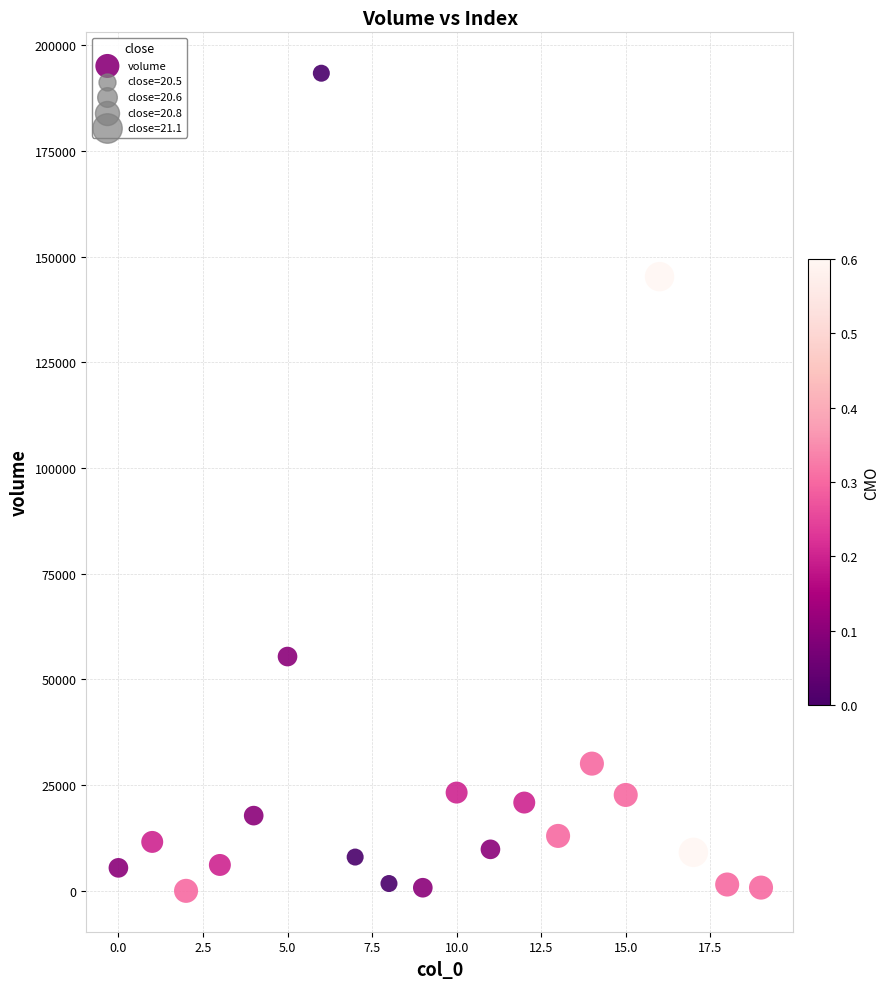

What is the range of Y values (max minus min)?

193381.7